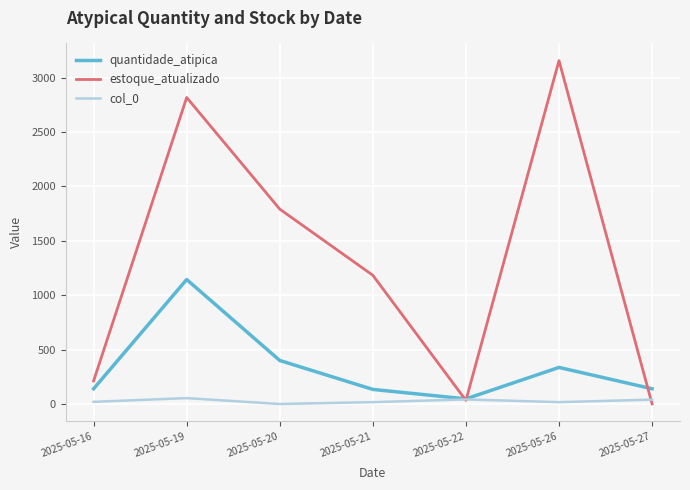

What is the difference between the maximum and second lowest values in the estoque_atualizado series?

3123